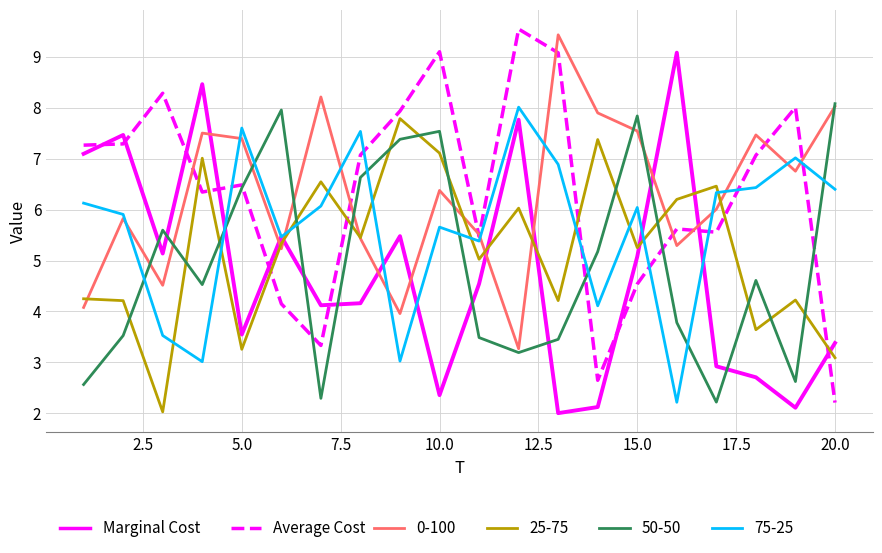

What is the greatest value displayed?

9.5